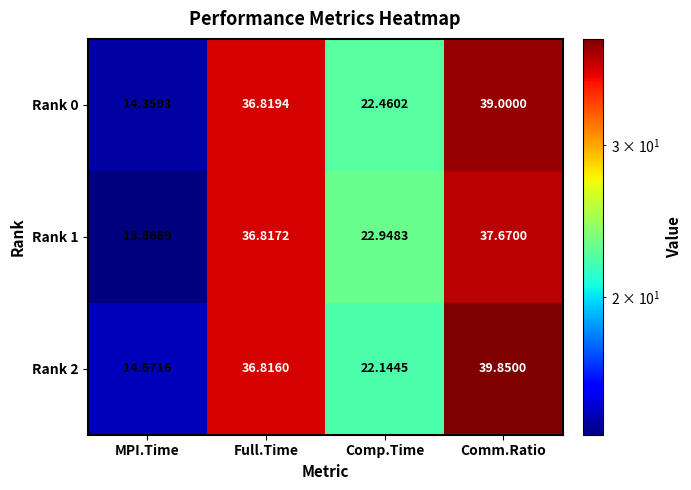

What is the smallest value displayed?

13.9